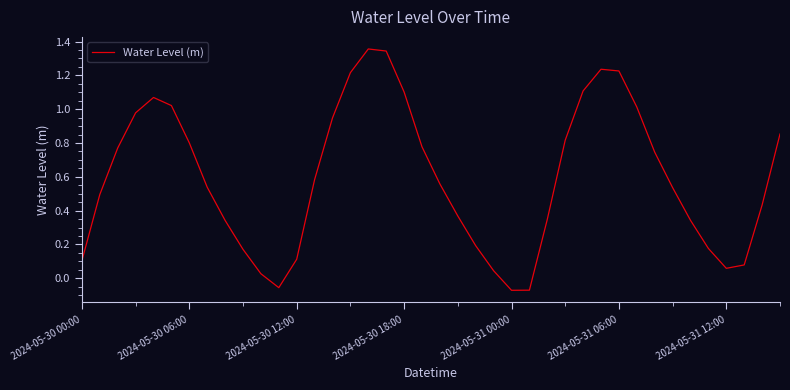

At which label does the data first exceed 0?

2024-05-30 00:00